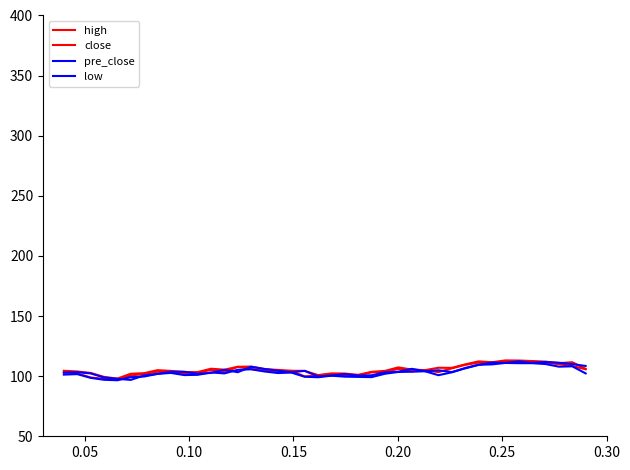

Does the chart display data point markers on the line(s)?

No